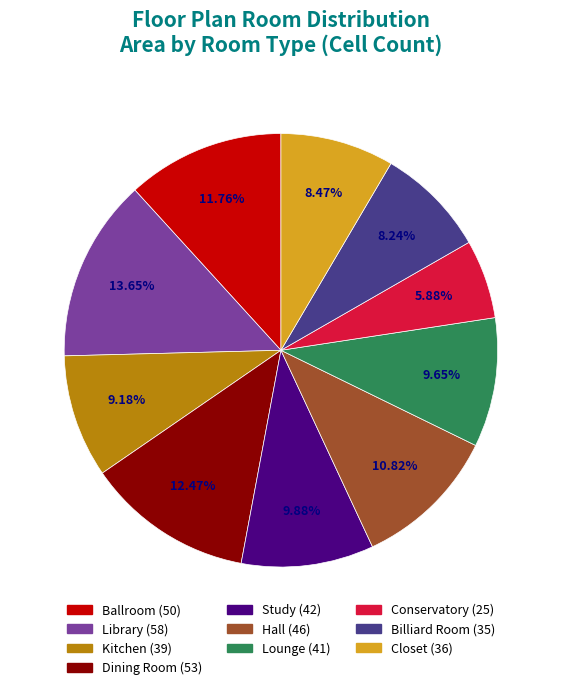

Which category has the biggest portion of the pie?

Library